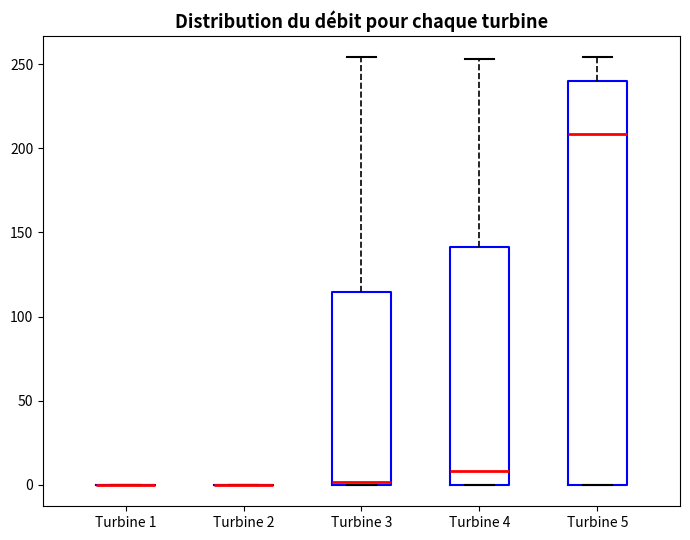

Which box is the tallest, from its lower edge to its upper edge?

Turbine 5